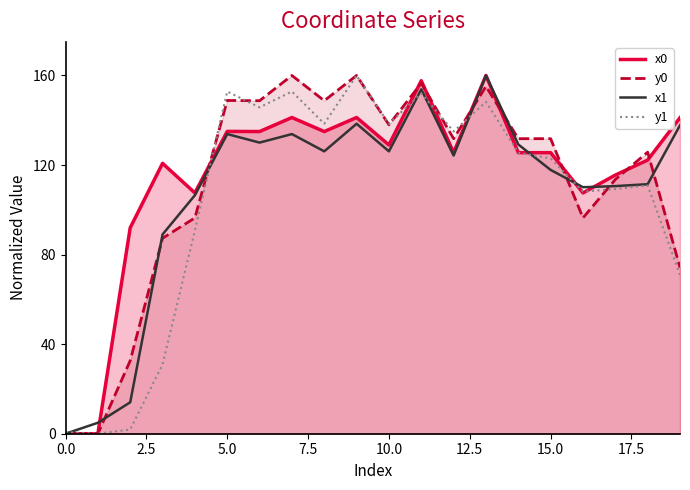

The y0 series shows 131.8 at 12. True or false?

True